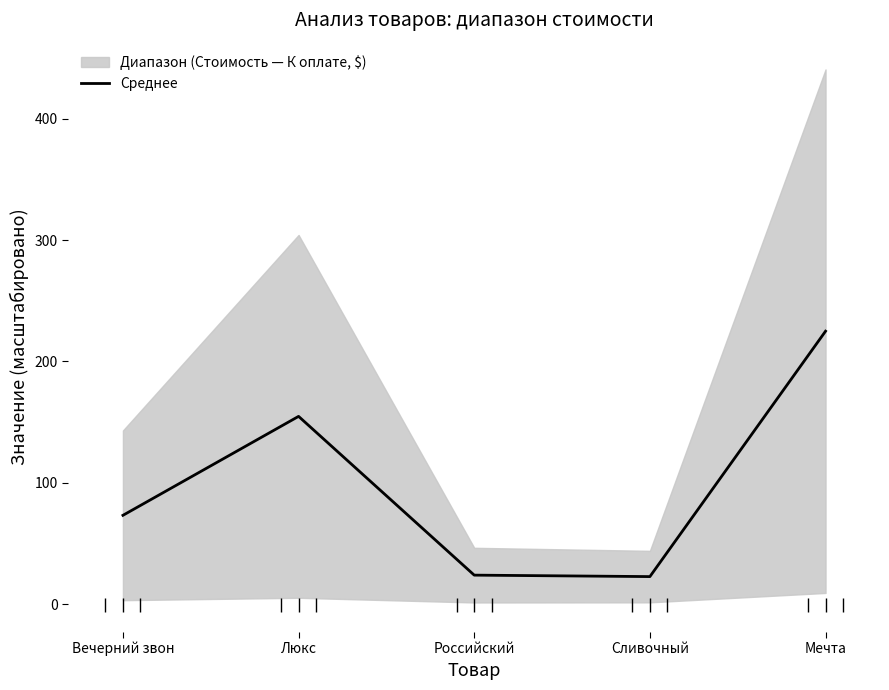

Does the chart display data point markers on the line(s)?

No